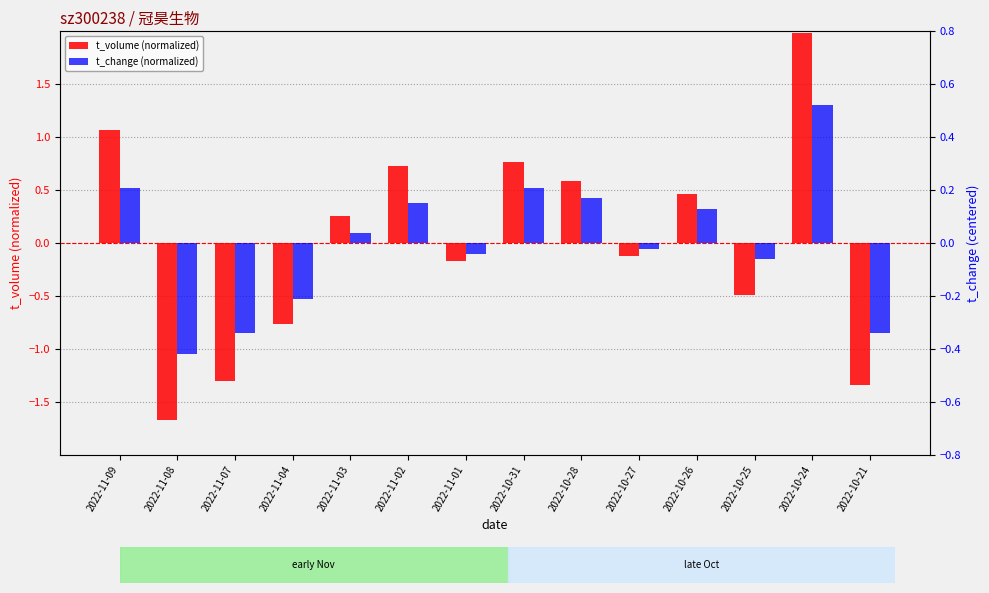

How many bars are there in total?

28